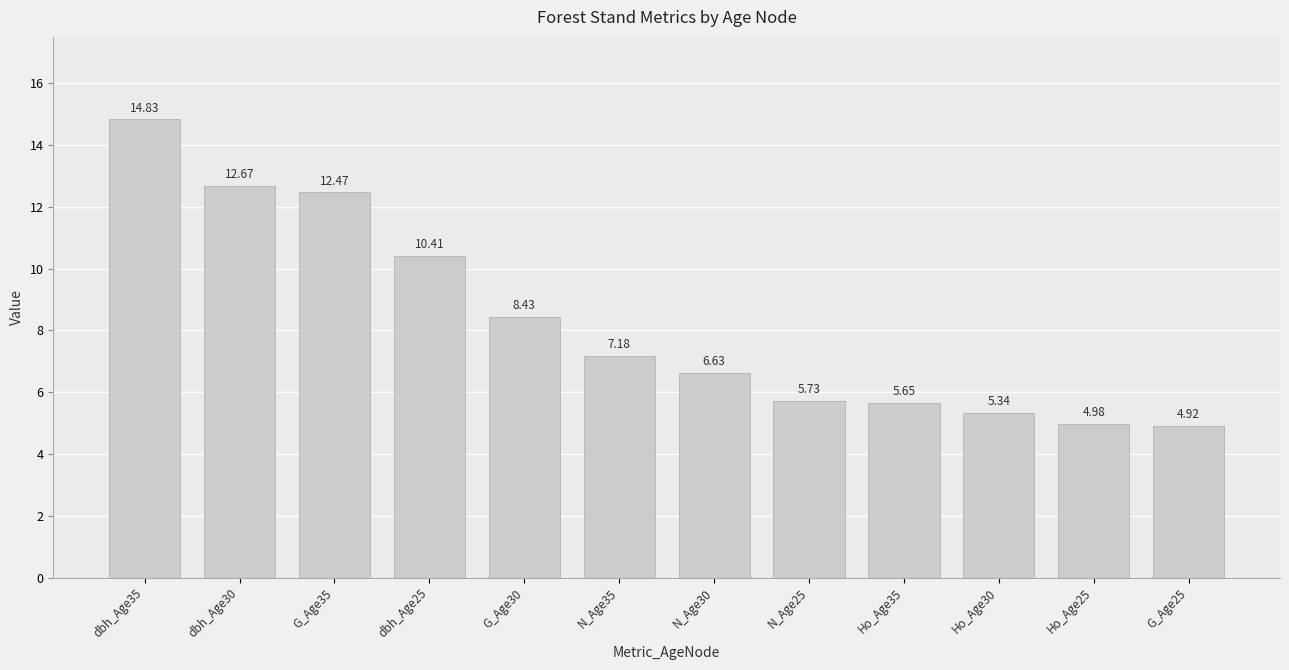

Where does the data first go above 7?

dbh_Age35